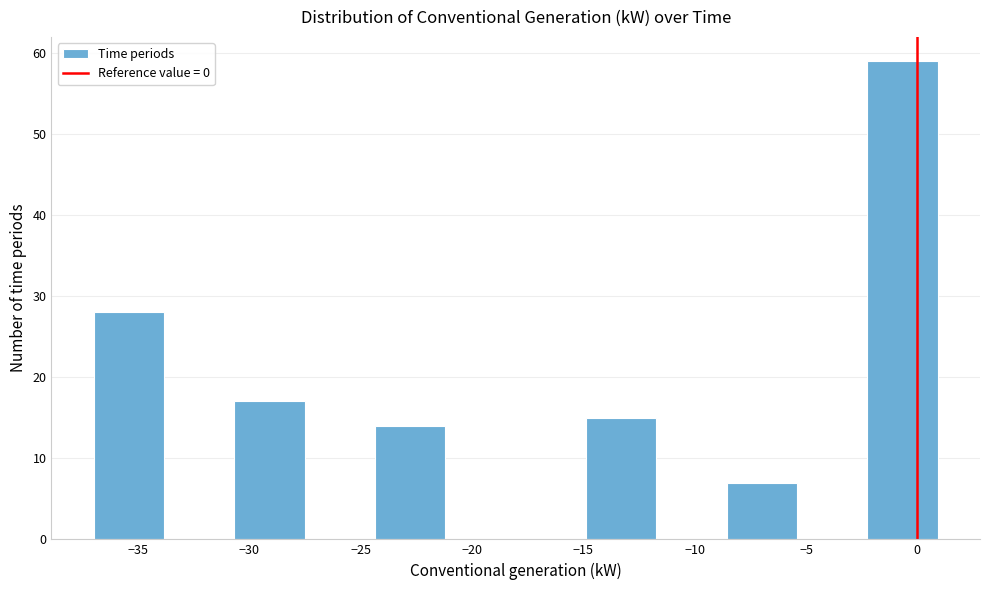

How tall is the bar that spans -15.0 to -11.5 on the x-axis? Neither the bar edges nor the heights are printed on the chart, so give them approximately, as read against the axes.

15